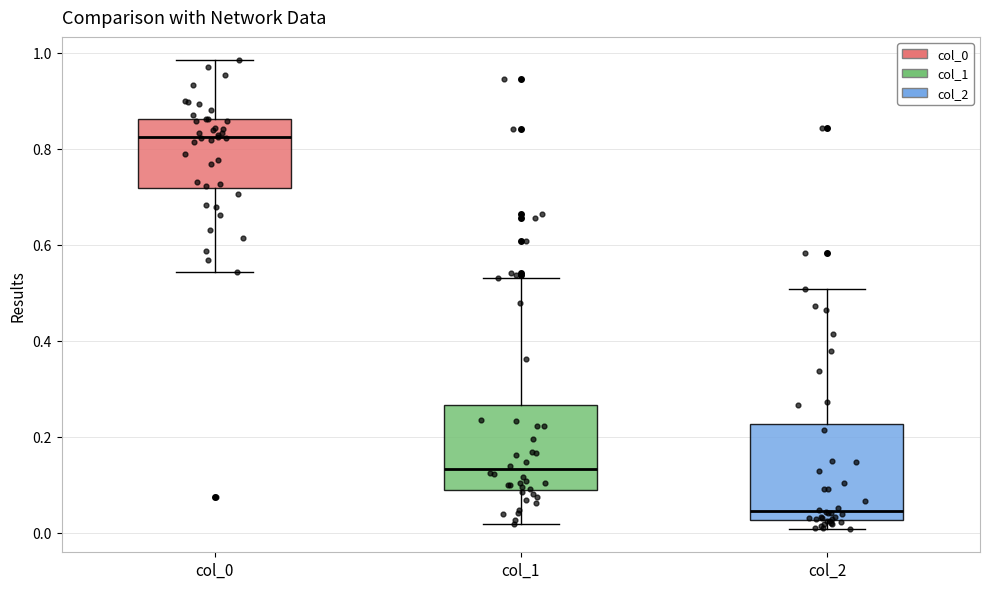

Reading left to right, read every box against the y-axis: the position of its median line, the range the box covers, and the ends of its whiskers. The values are not printed on the chart, so give them approximately, as read against the axis.

col_0: median 0.82, box 0.72 to 0.86, whiskers 0.54 to 0.98
col_1: median 0.14, box 0.08 to 0.26, whiskers 0.02 to 0.54
col_2: median 0.04, box 0.02 to 0.22, whiskers 0.00 to 0.50